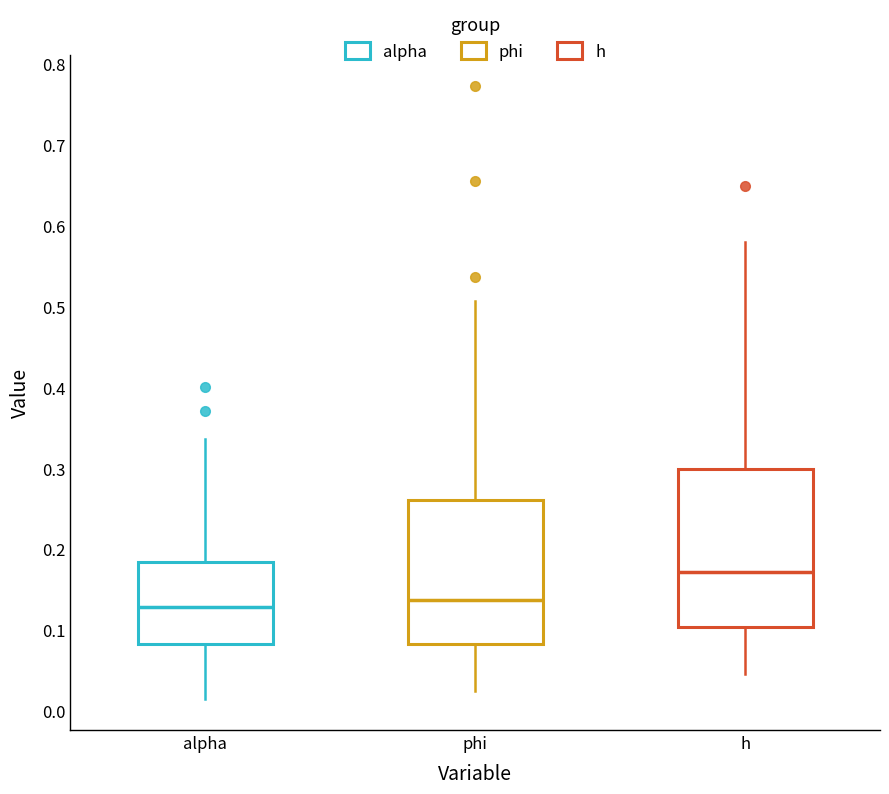

Reading left to right, transcribe this box plot: for each box, give where its median line is, the range the box spans, and where its two whiskers end, as read against the y-axis. The values are not printed on the chart, so give them approximately, as read against the axis.

alpha: median 0.13, box 0.08 to 0.18, whiskers 0.01 to 0.34
phi: median 0.14, box 0.08 to 0.26, whiskers 0.02 to 0.51
h: median 0.17, box 0.10 to 0.30, whiskers 0.05 to 0.58